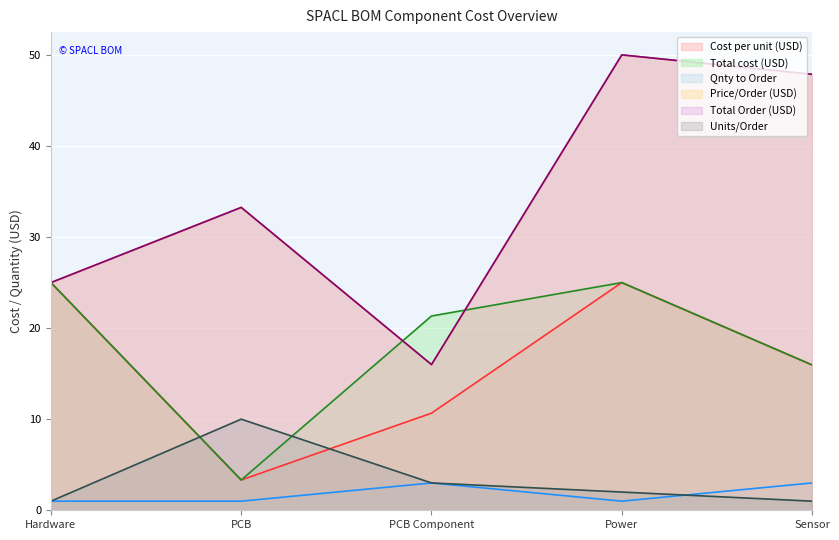

Which category has the lowest value in the Price/Order (USD) series?

PCB Component